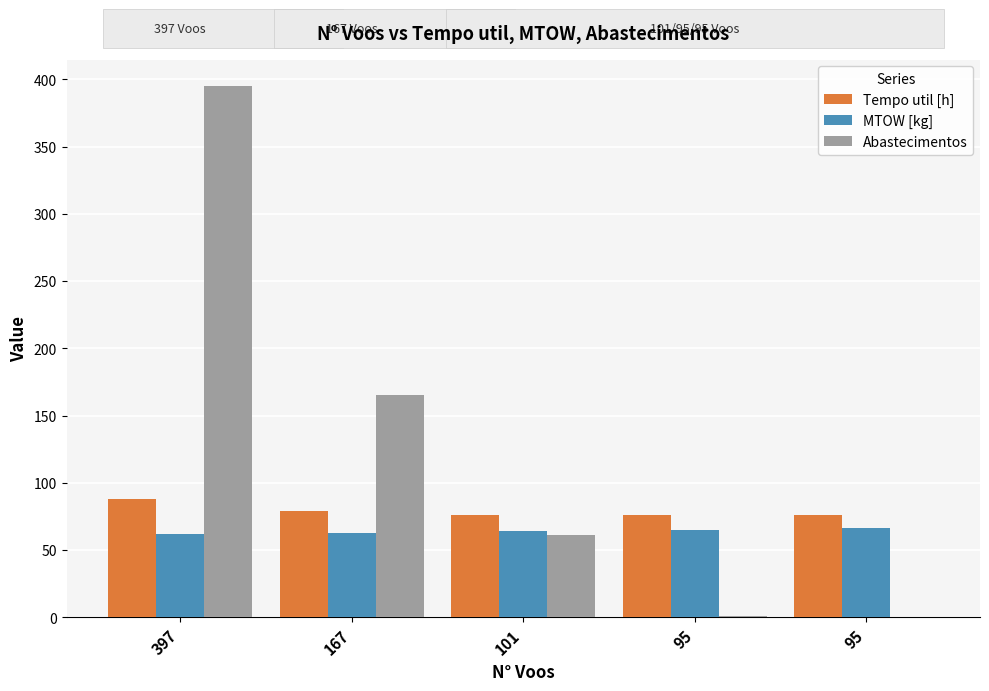

Reading left to right, transcribe all the data shown in this chart.

Tempo util [h]: 397=87.7	167=78.8	101=76.4	95=76.2	95=76.2
MTOW [kg]: 397=61.8	167=62.9	101=64.1	95=65.2	95=66.4
Abastecimentos: 397=395.0	167=165.0	101=61.0	95=1.0	95=0.0